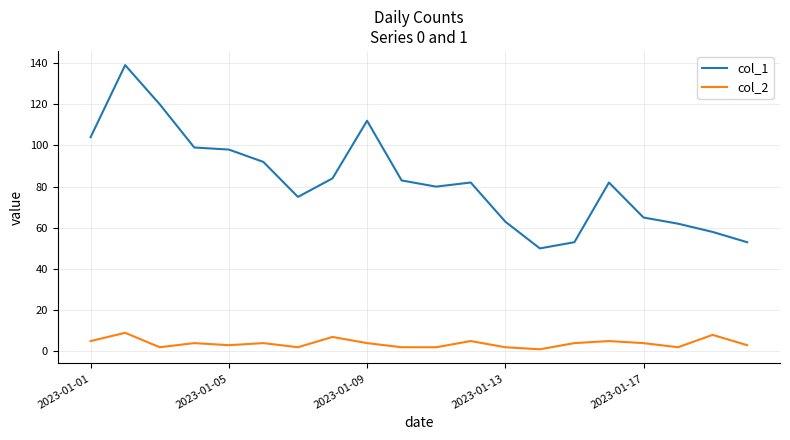

Count the col_2 values in the range 2 to 5.

16